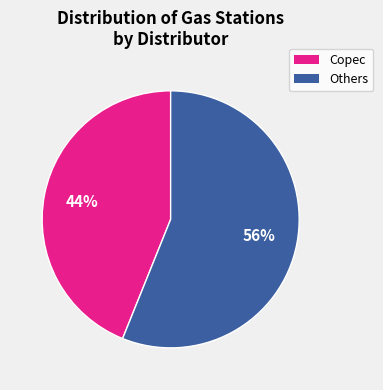

How many slices are in this pie chart?

2